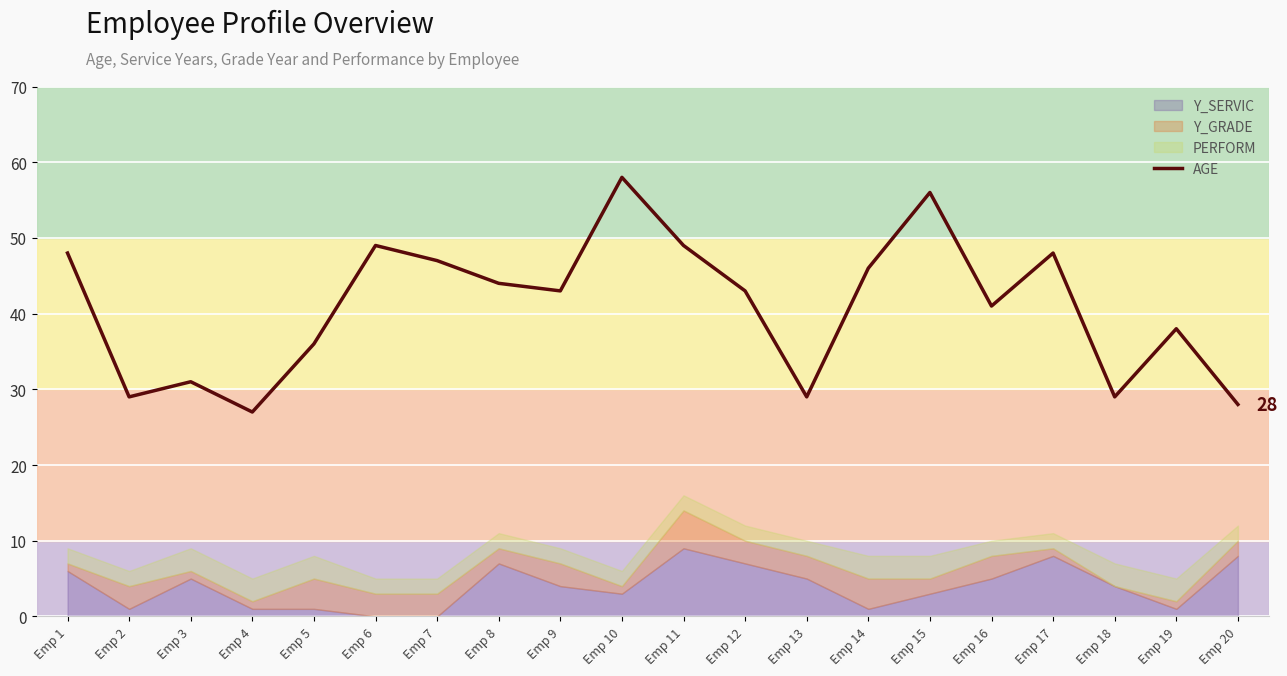

How many interior local peaks (higher than both neighbors) does the data have?

6